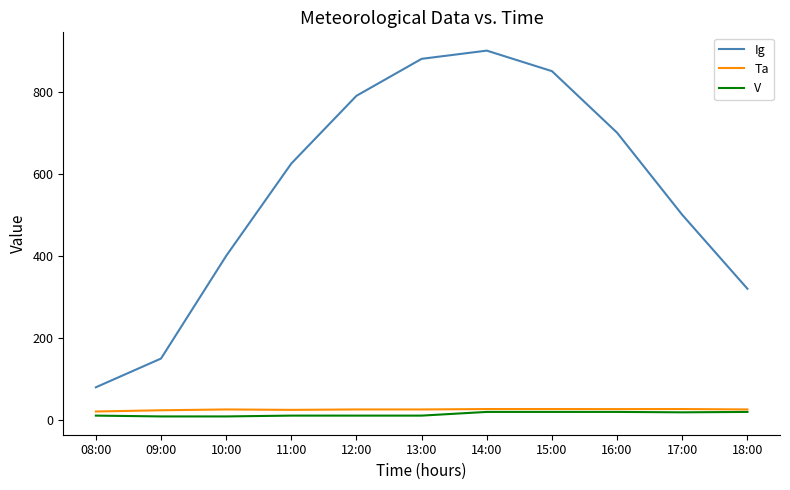

Does the chart display data point markers on the line(s)?

No